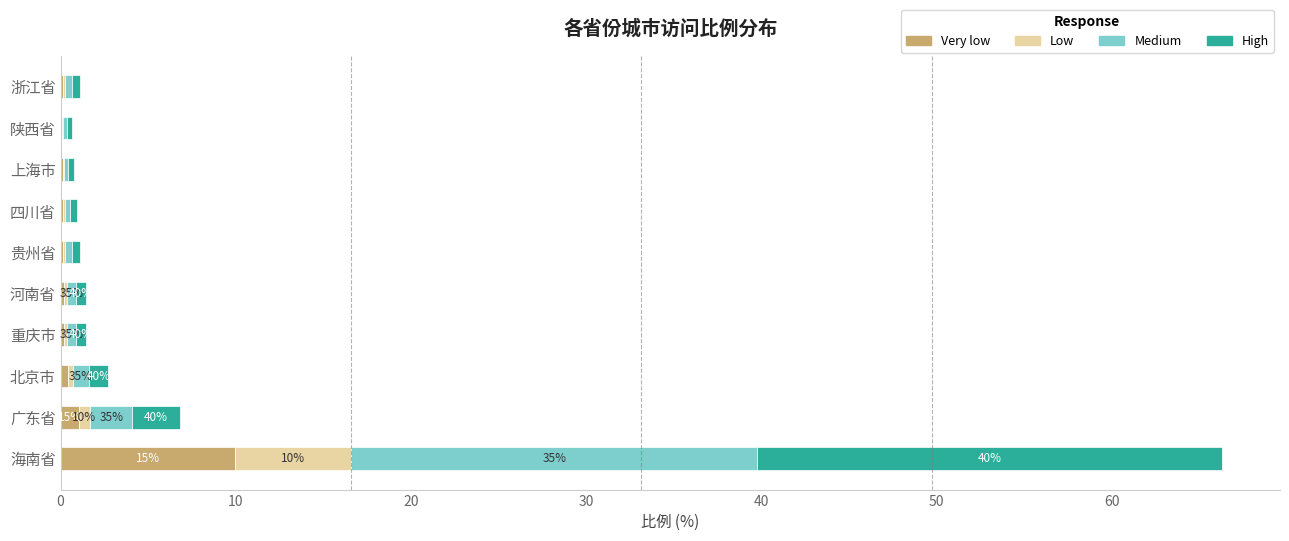

At which category is the sum across all series the highest?

海南省